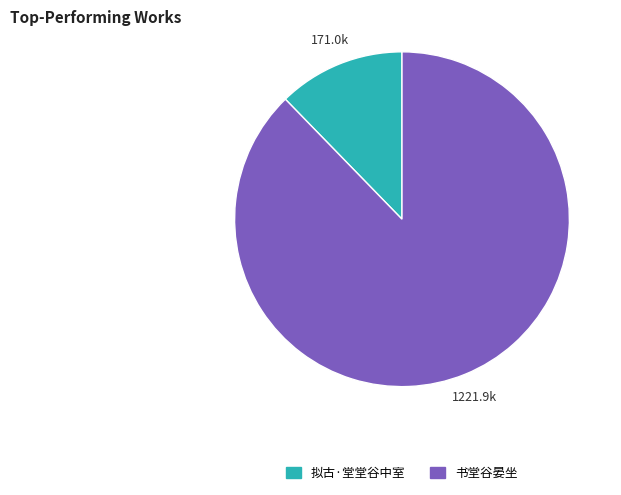

Which has a higher value, 书堂谷晏坐 or 拟古·堂堂谷中室?

书堂谷晏坐